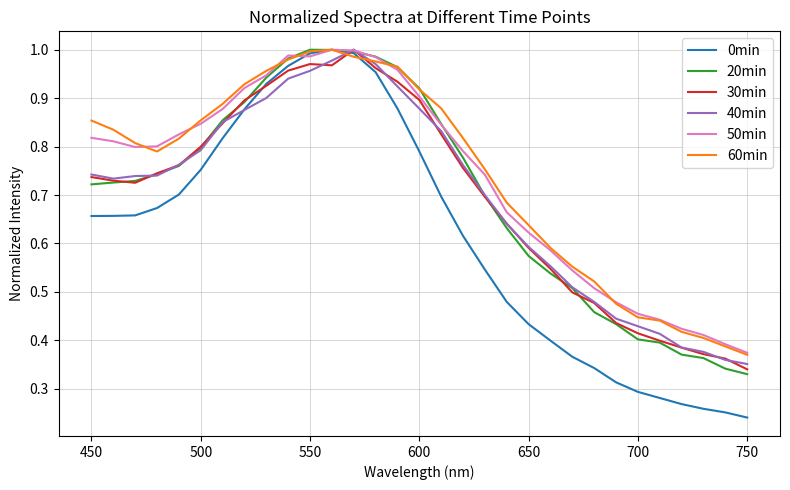

Which series has the largest range (max minus min)?

0min